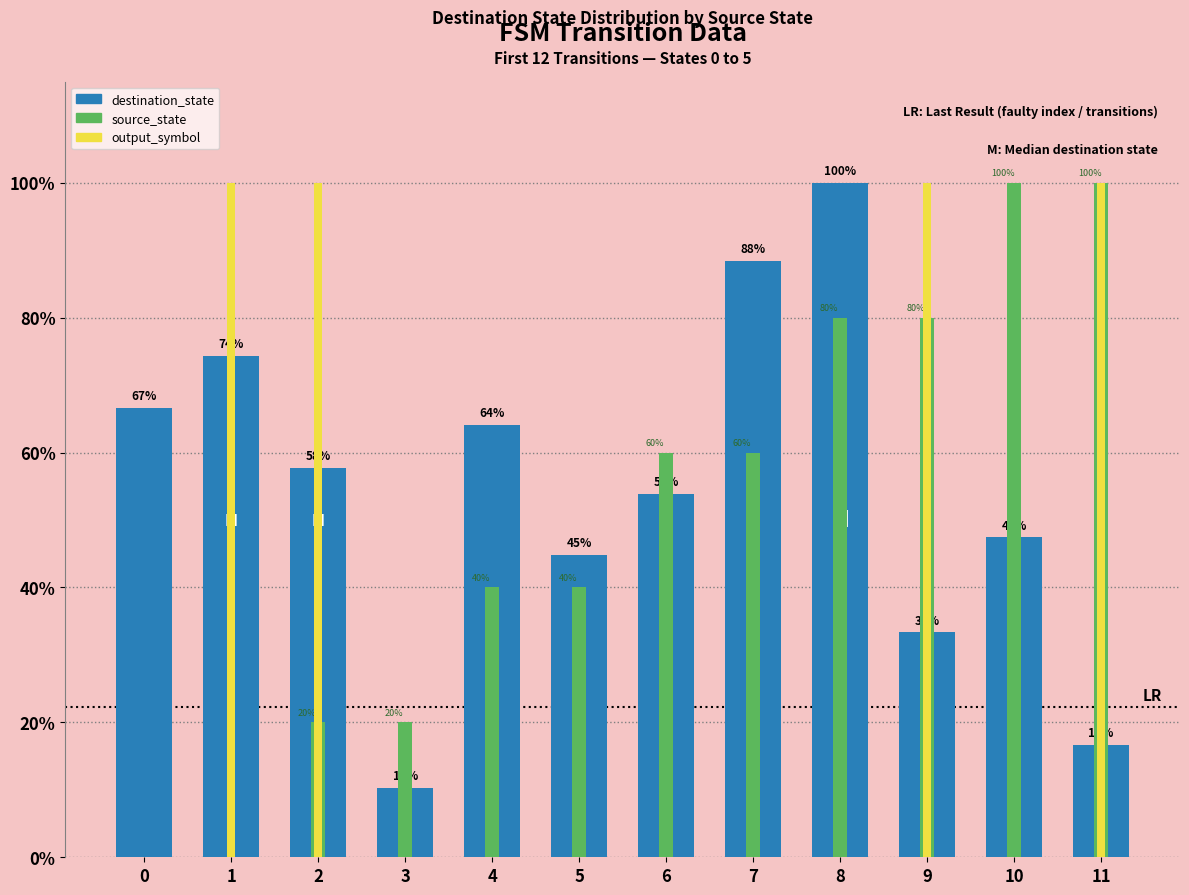

Is the value of destination_state at 9 greater than the value of source_state at 3?

Yes